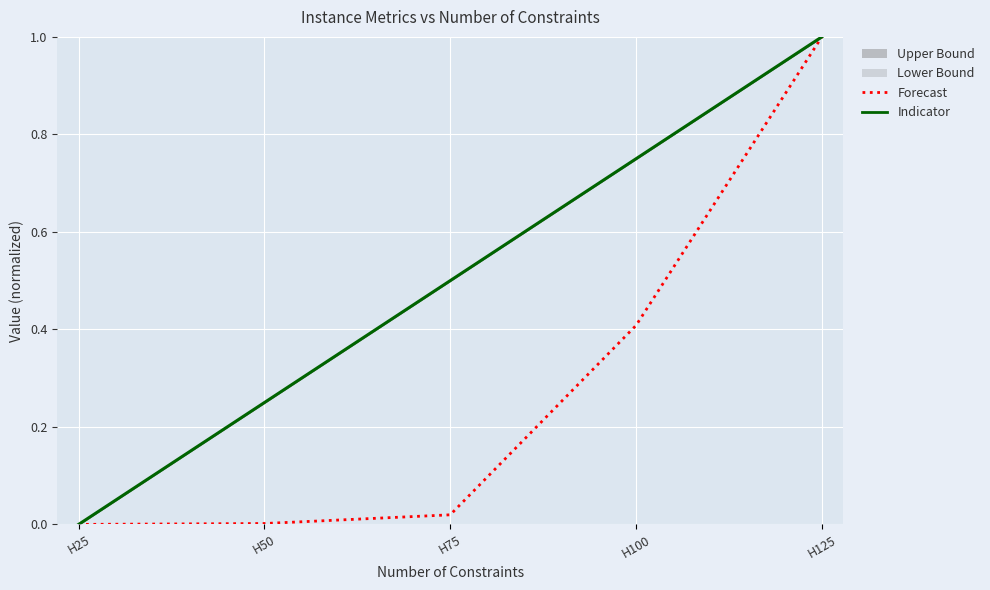

True or false: Forecast and Indicator intersect in this chart.

False